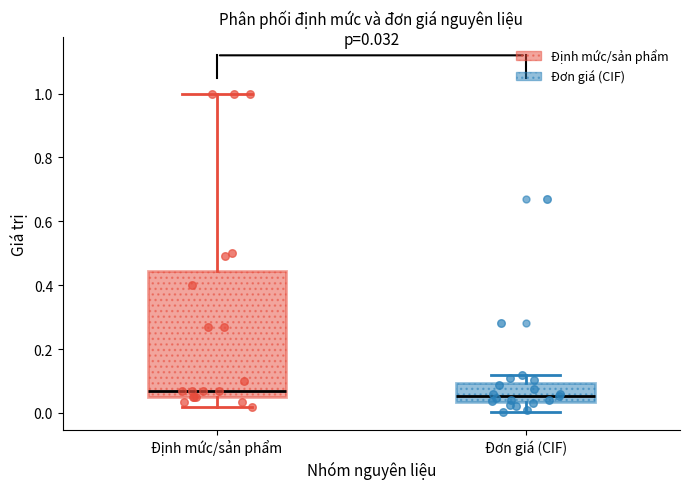

Comparing the boxes themselves (not the whiskers), which one is the tallest?

Định mức/sản phẩm